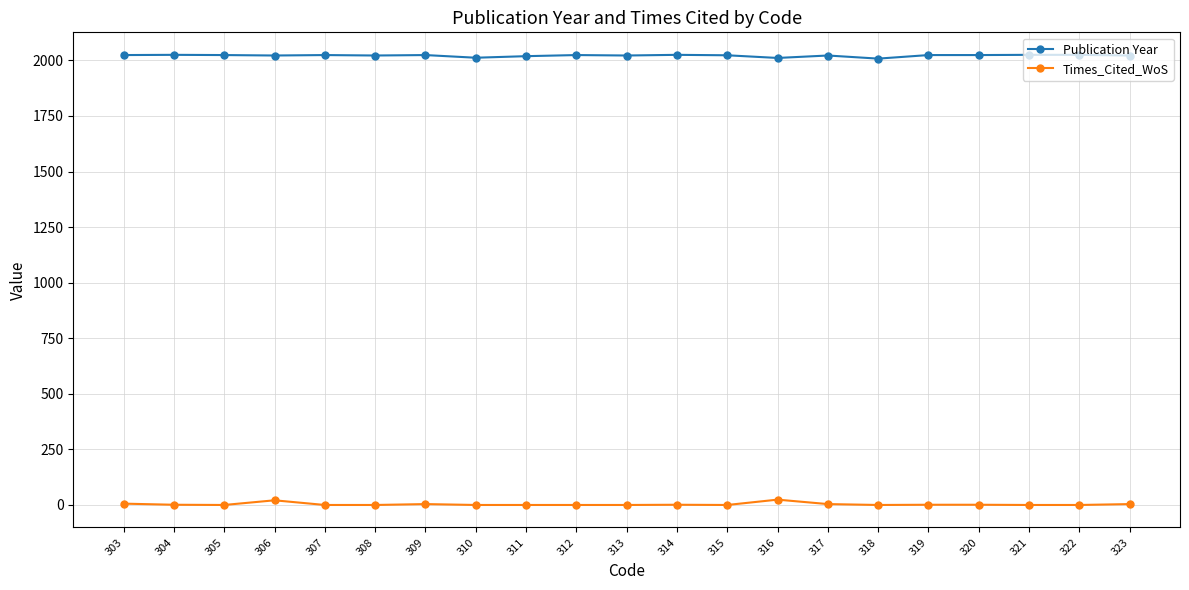

What is the spread (max minus min) of values at 311?

2019